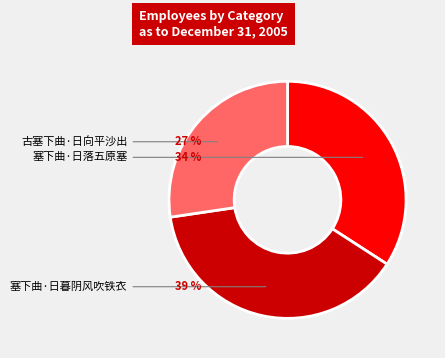

Which category has the biggest portion of the pie?

塞下曲·日暮阴风吹铁衣